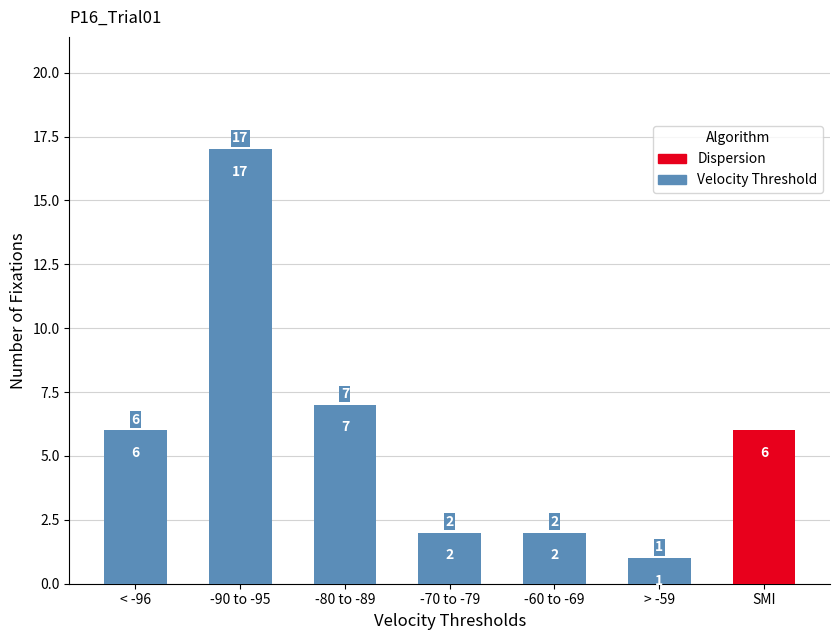

What is the label of the 6th bar from the left?

> -59